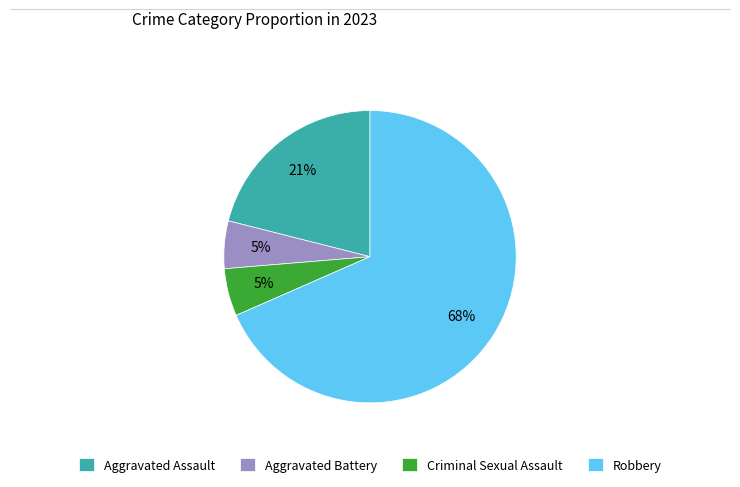

What percentage is the Criminal Sexual Assault slice, to the nearest percent?

5%